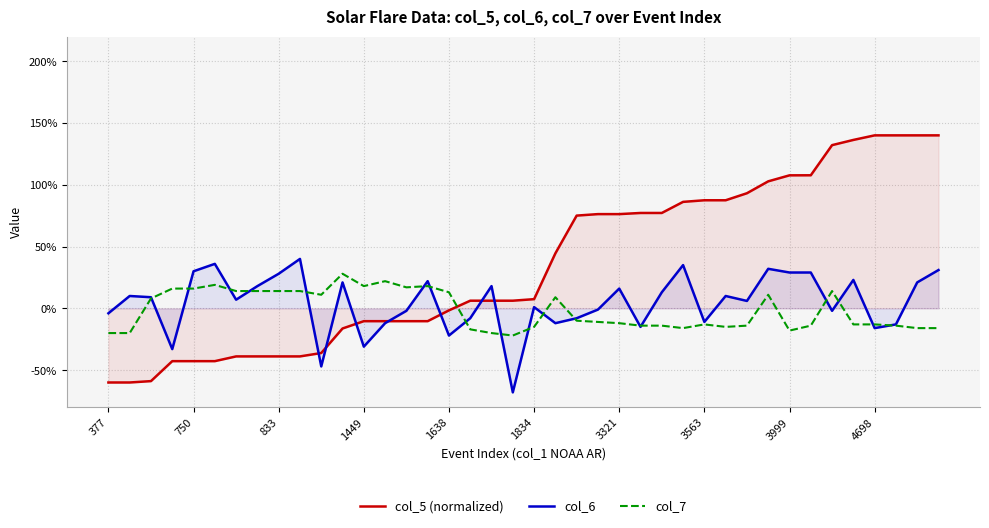

How many interior local valleys does the col_6 series have?

12